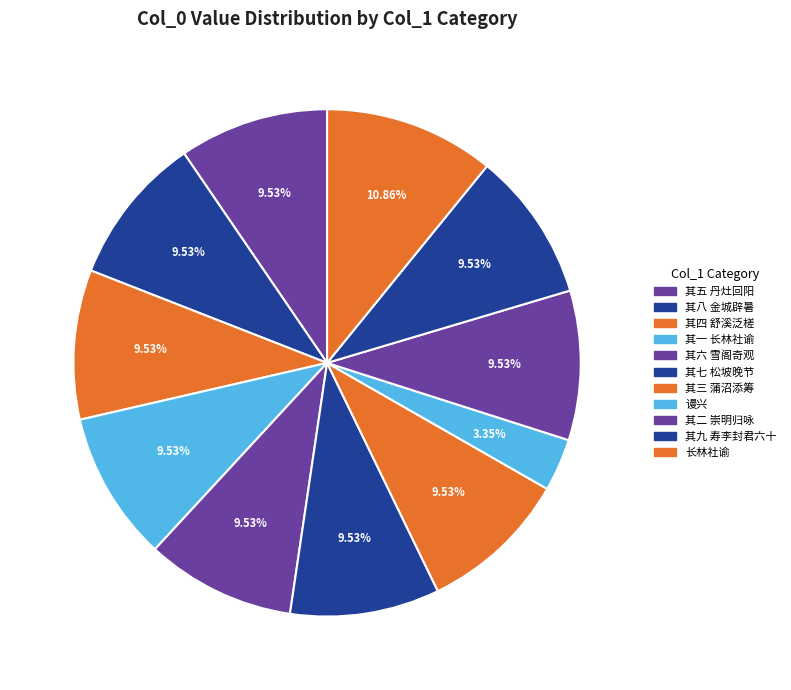

To the nearest percent, what percentage of the pie is 其二 崇明归咏?

10%